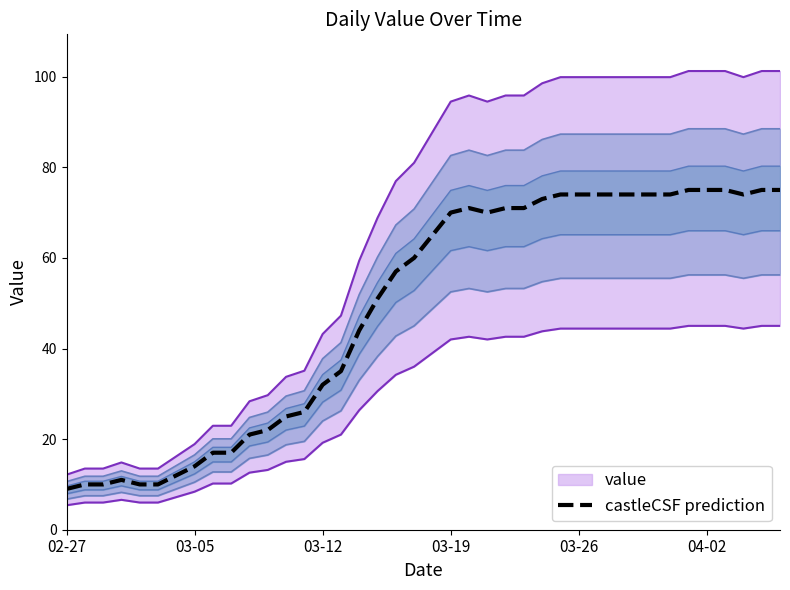

What position from the right is 23?

17